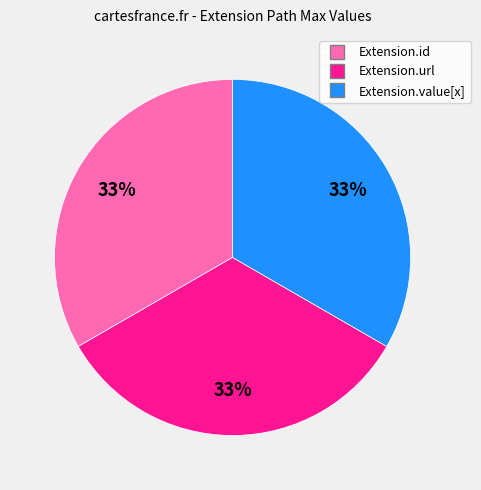

To the nearest percent, what is the average slice percentage?

33%